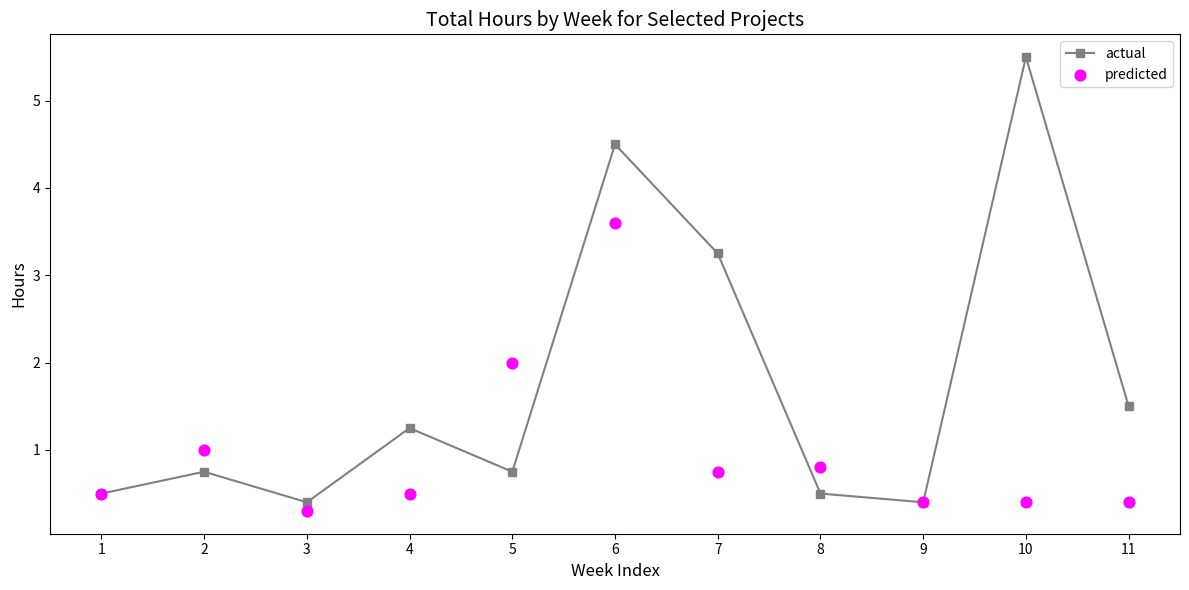

Which series reaches the minimum Y coordinate?

predicted